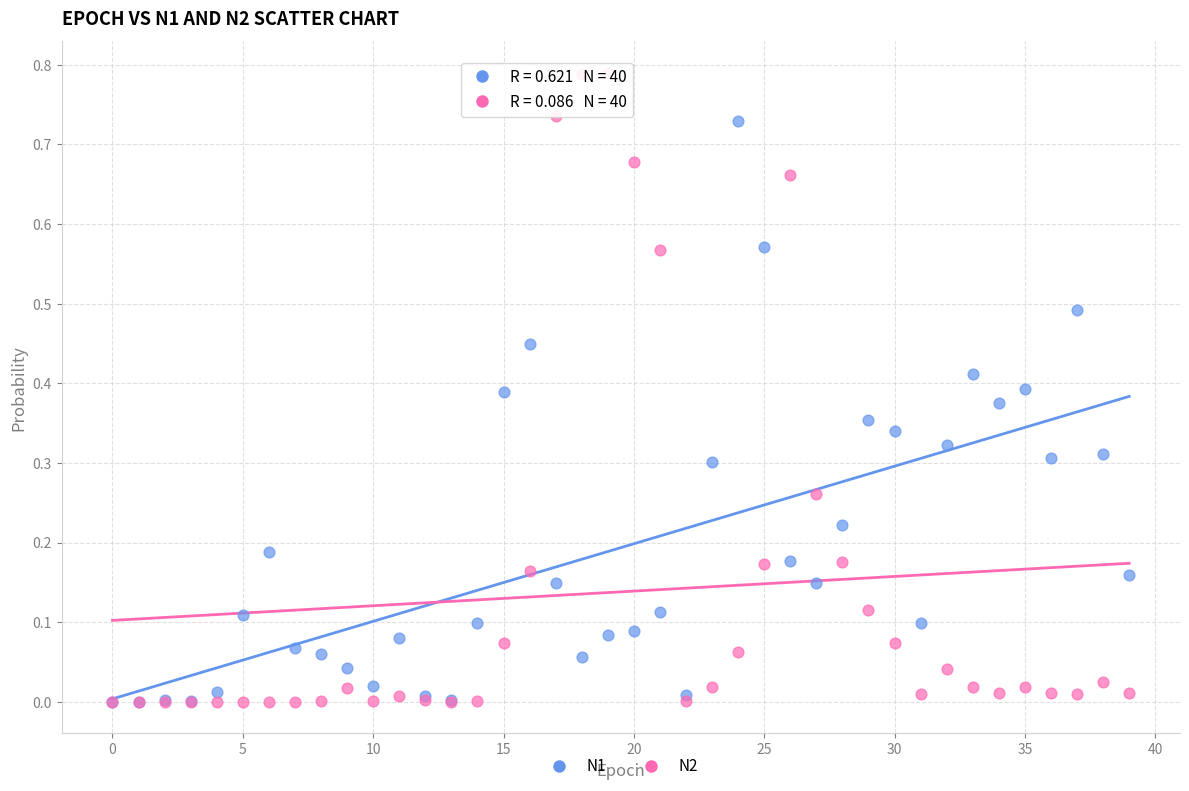

Which series has the widest spread of Y values?

N2